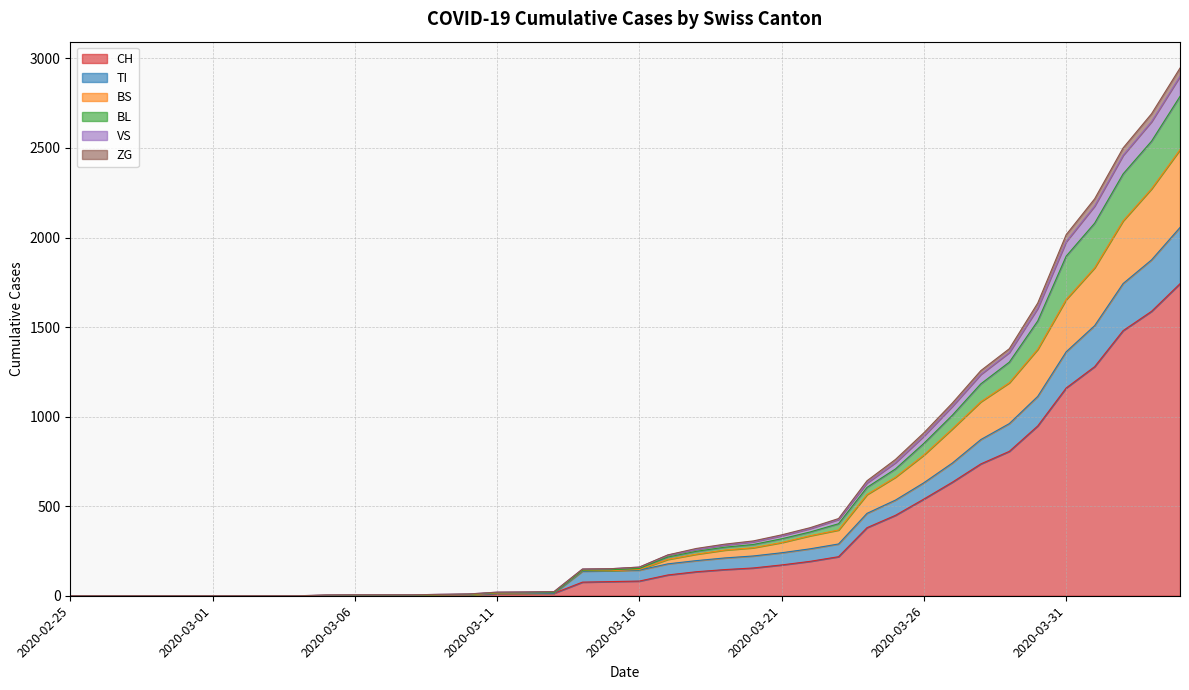

True or false: CH has more than 0 points higher than both neighbors.

False